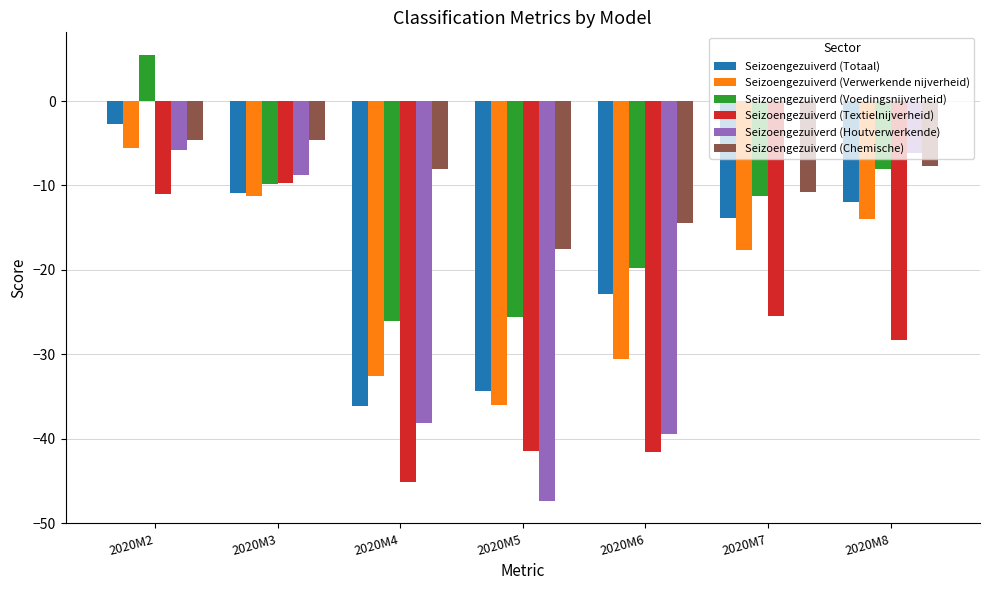

What is the value of the Seizoengezuiverd (Textielnijverheid) bar at the 7th from the left?

-28.3